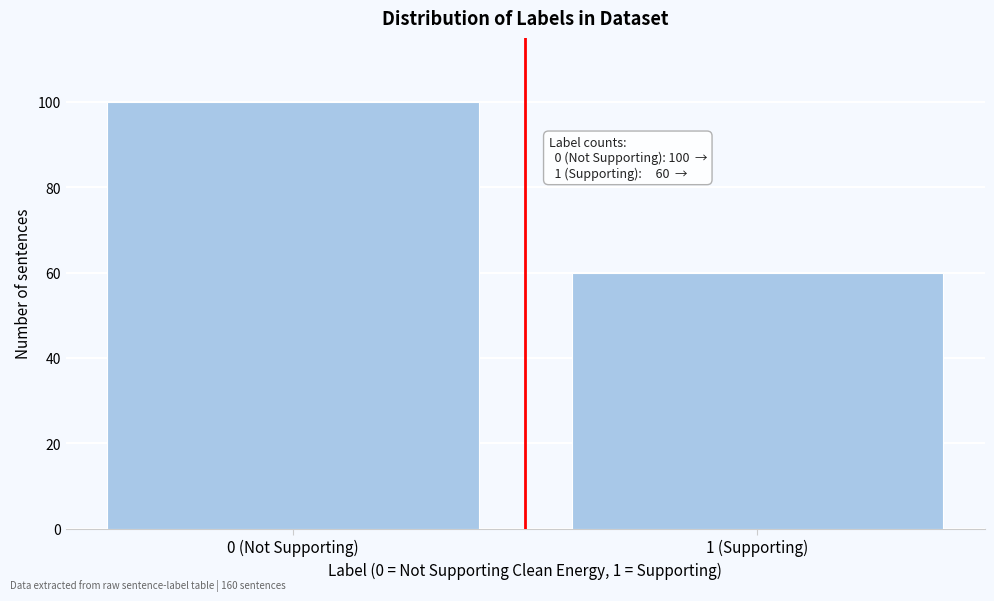

Reading left to right, what are all the values shown in this chart?

0 (Not Supporting)=100	1 (Supporting)=60